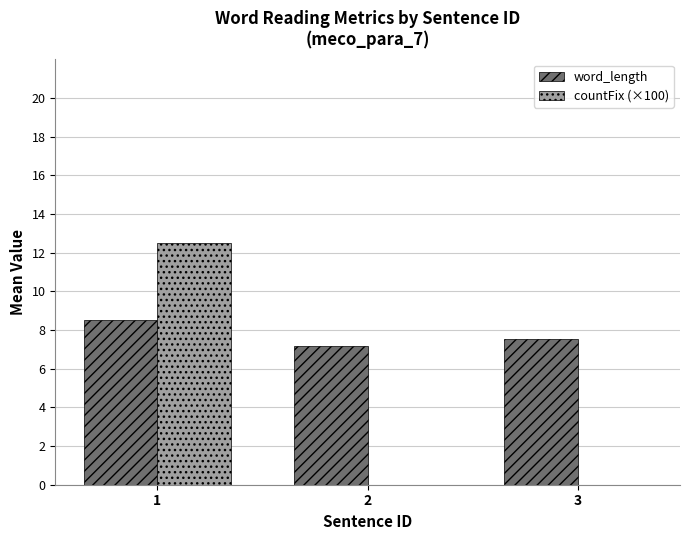

Reading left to right, list all the values displayed in this chart.

word_length: 1=8.5	2=7.2	3=7.5
countFix (×100): 1=12.5	2=0.0	3=0.0